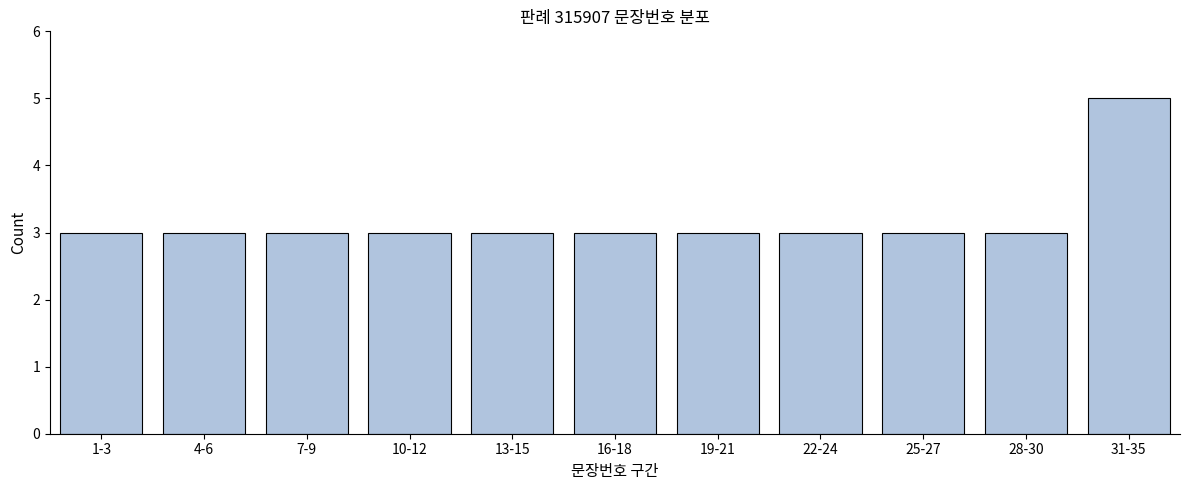

Reading left to right, extract all data points from this chart.

3	3	3	3	3	3	3	3	3	3	5